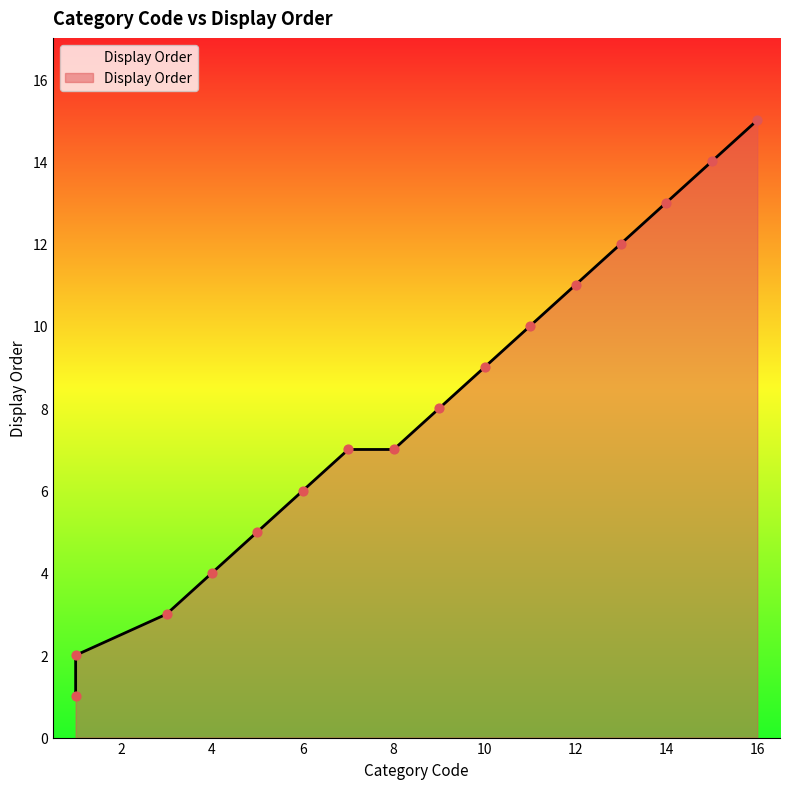

Which has a higher value, 15 or 11?

15